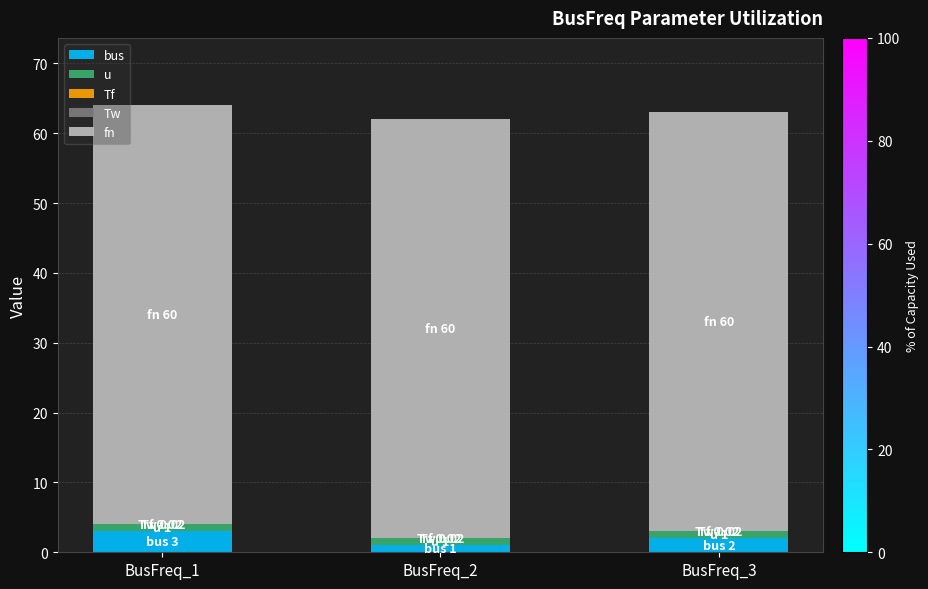

Which series has the largest range (max minus min)?

bus